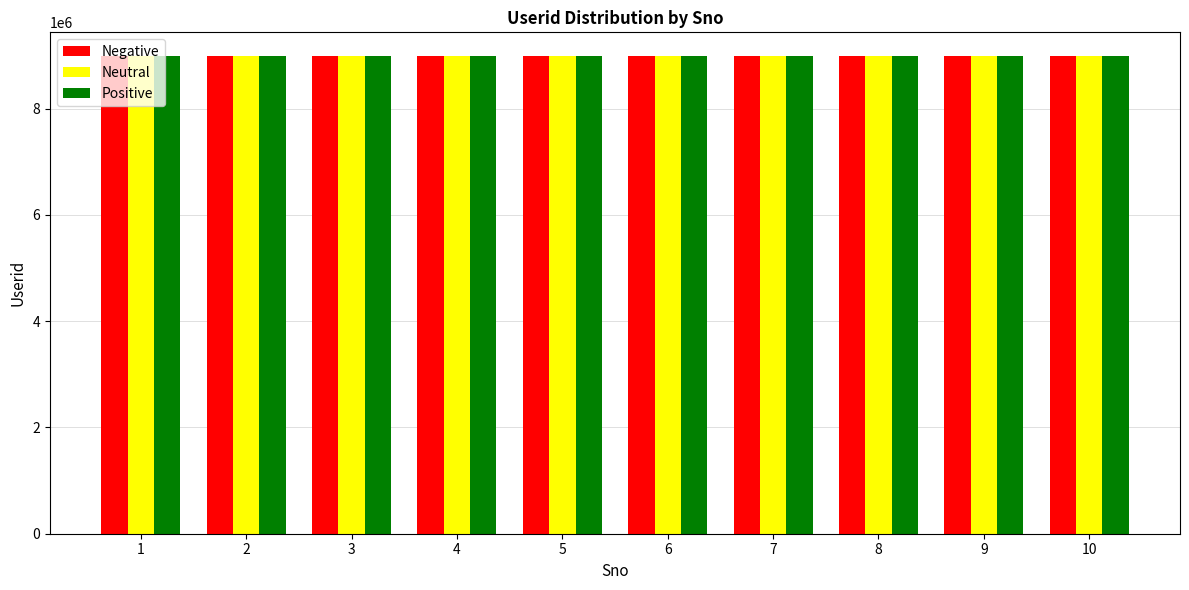

What is the total value across all series at 3?

26967012